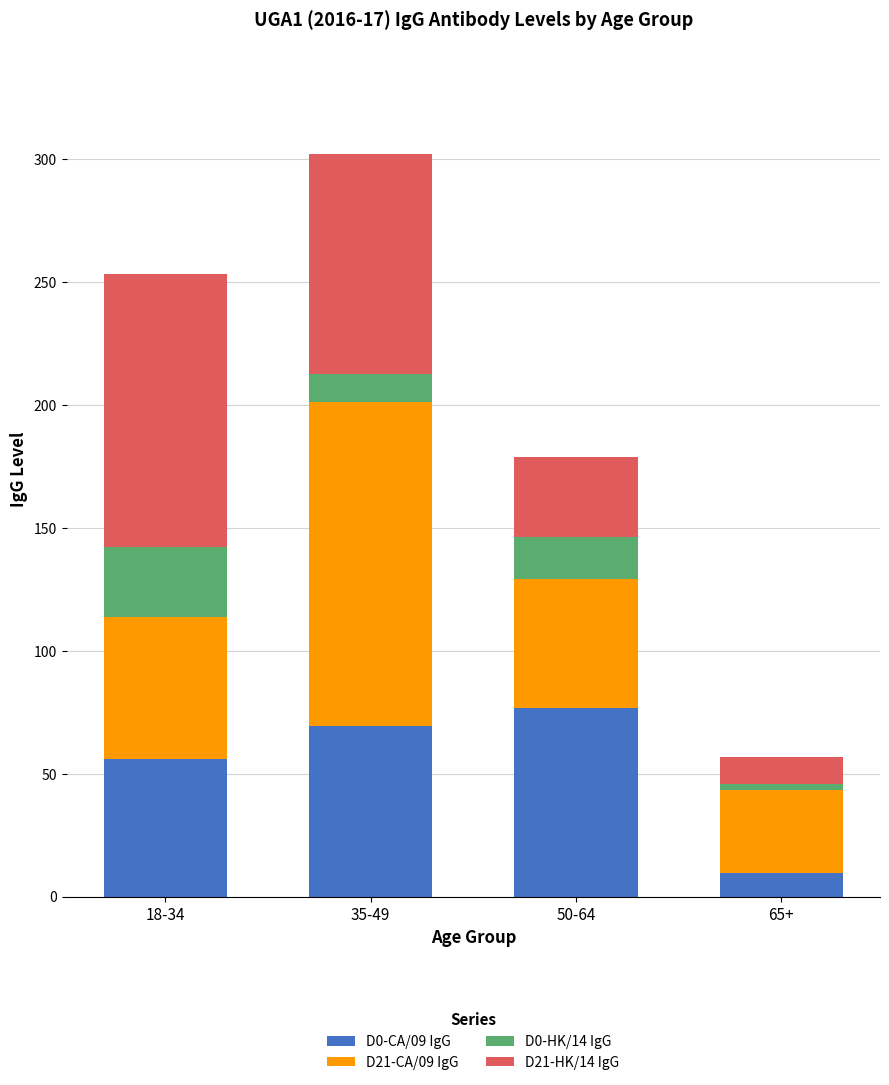

What is the sum of all D0-CA/09 IgG values?

211.5